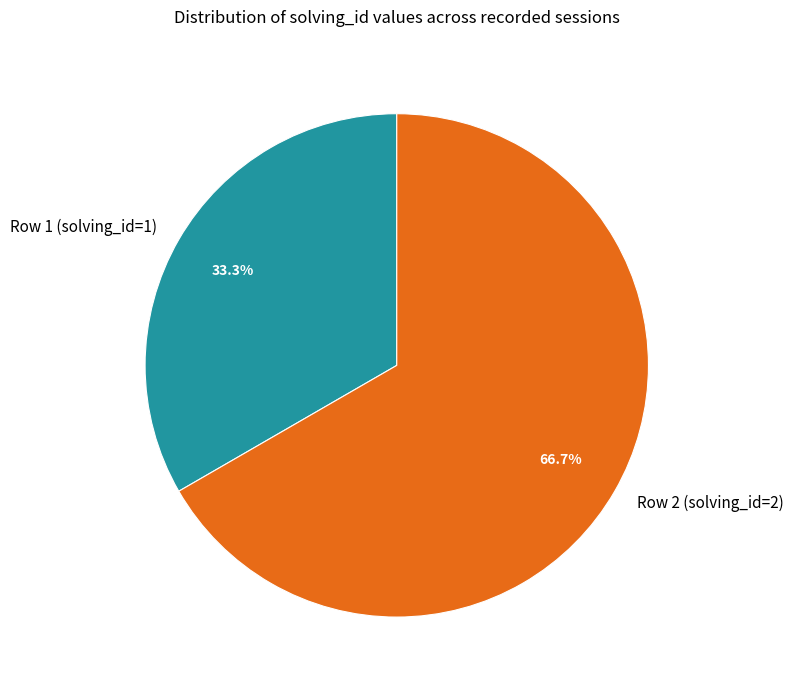

To the nearest percent, what is the combined percentage of Row 2 (solving_id=2) and Row 1 (solving_id=1)?

100%